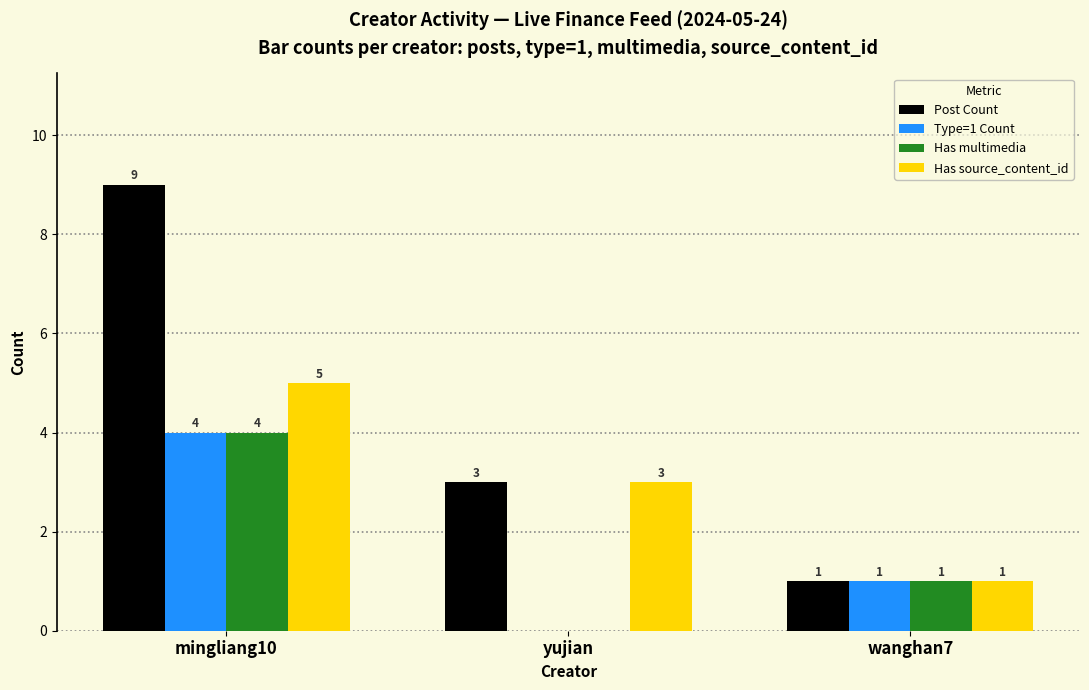

What is the average value of the Has source_content_id series?

3